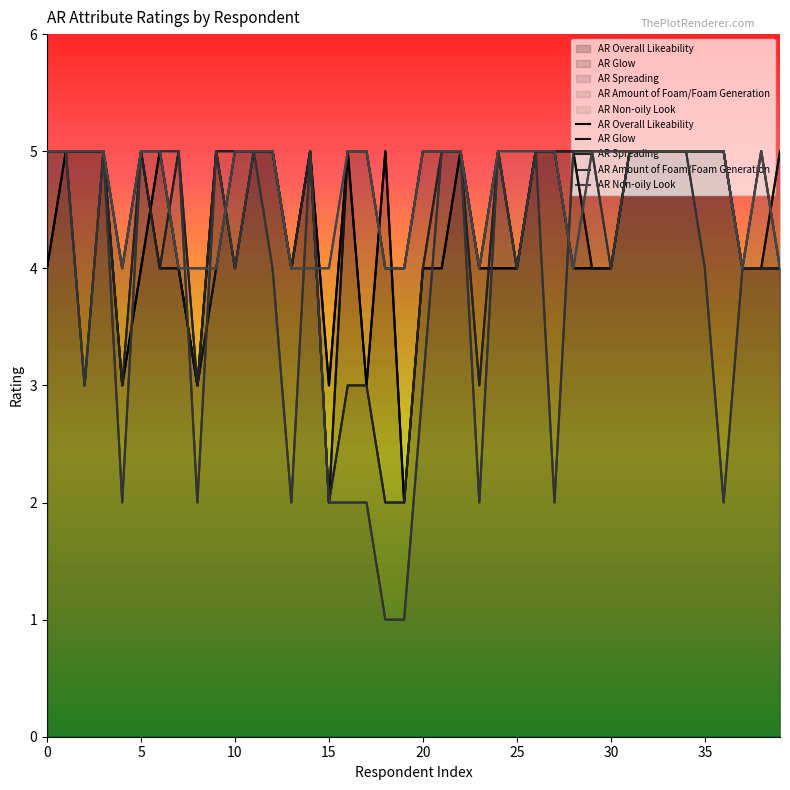

What is the difference between the AR Spreading values at 25 and 28?

1